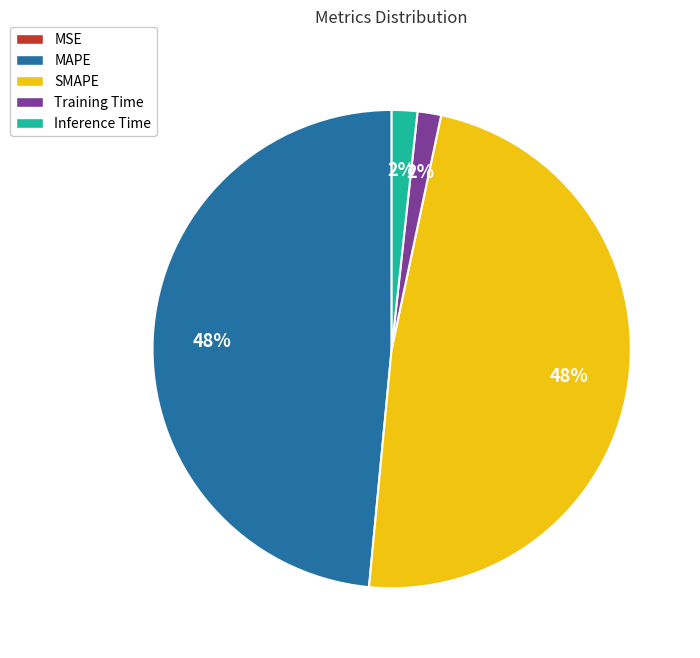

True or false: MAPE accounts for 48% of the total.

True